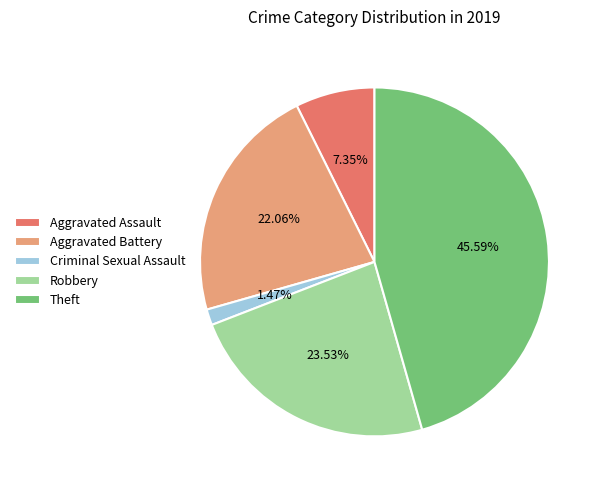

Count the number of slices in the pie.

5